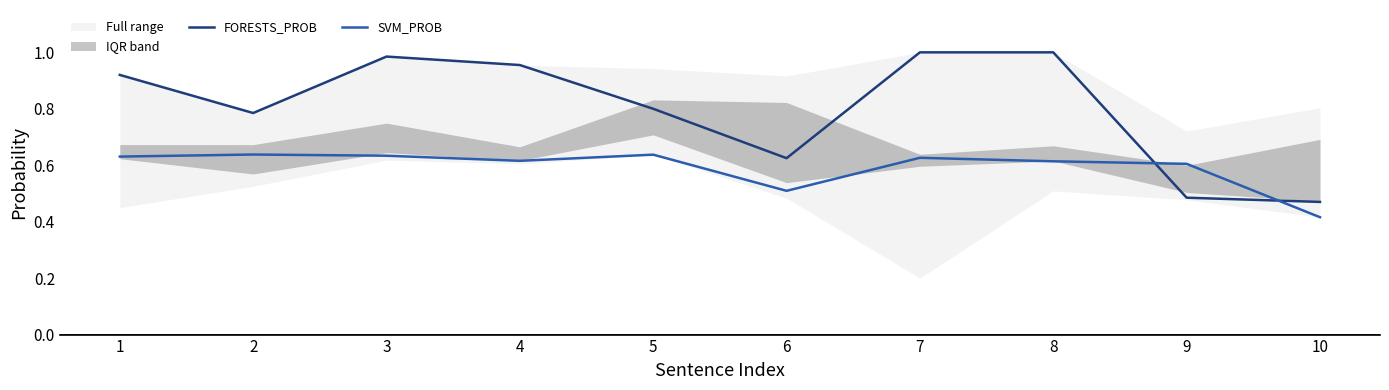

Rank the series by their maximum value, from lowest to highest.

SVM_PROB, FORESTS_PROB